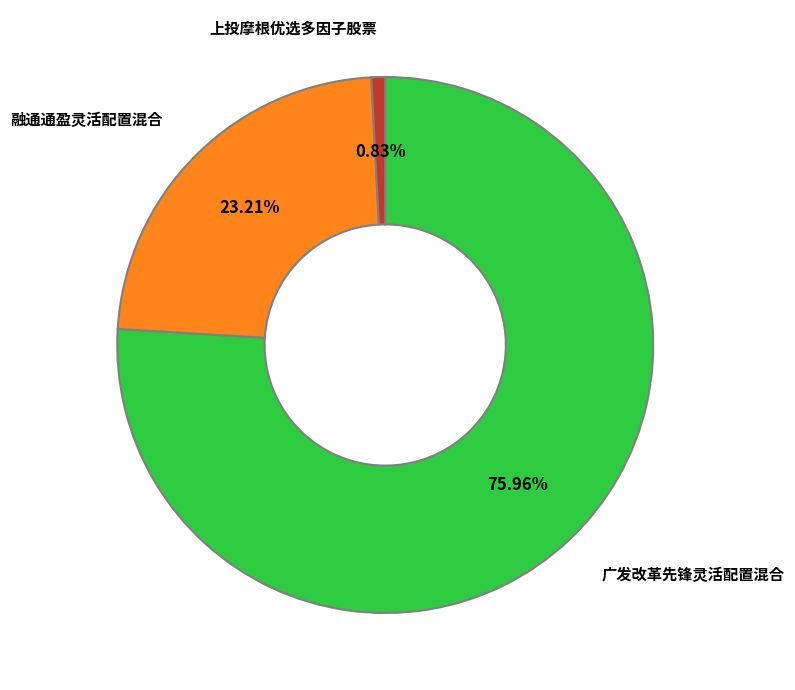

Is there any slice that represents more than half of the pie?

Yes